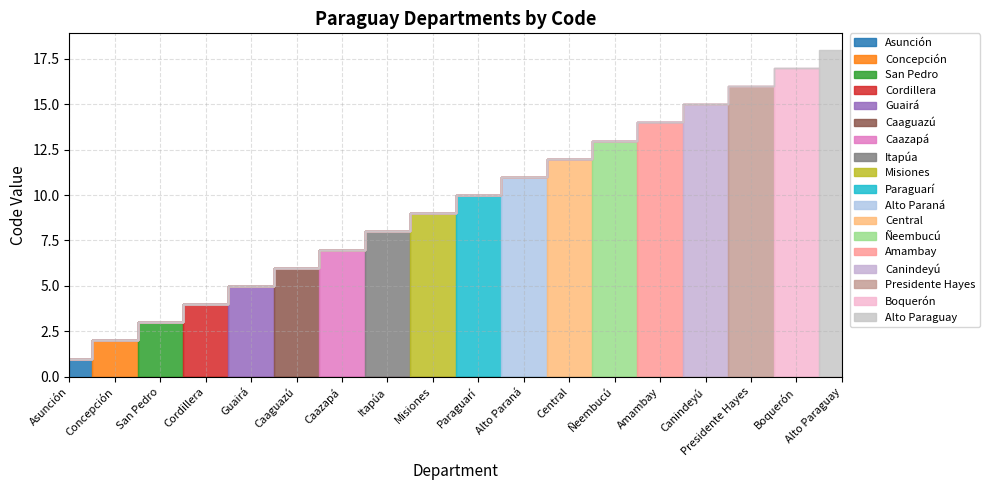

What position from the left is Canindeyú?

15